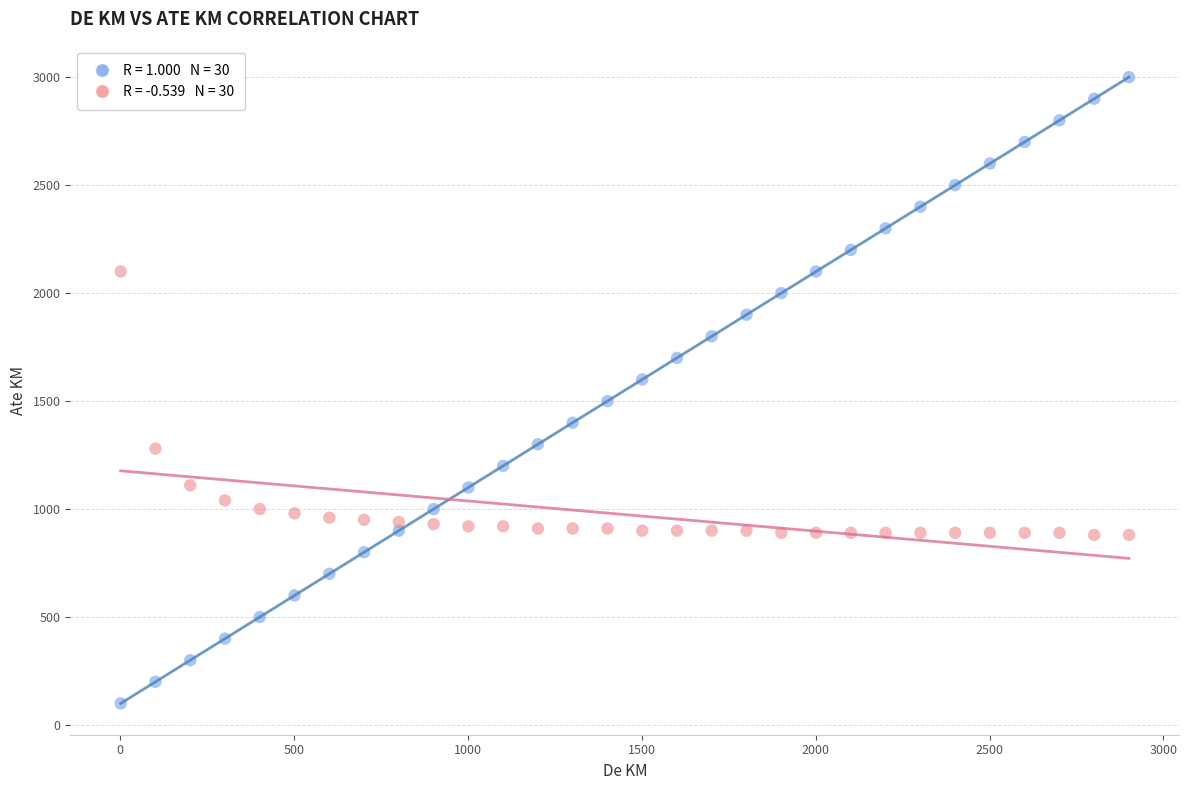

Across all data points, what is the range of Y values (max minus min)?

2900